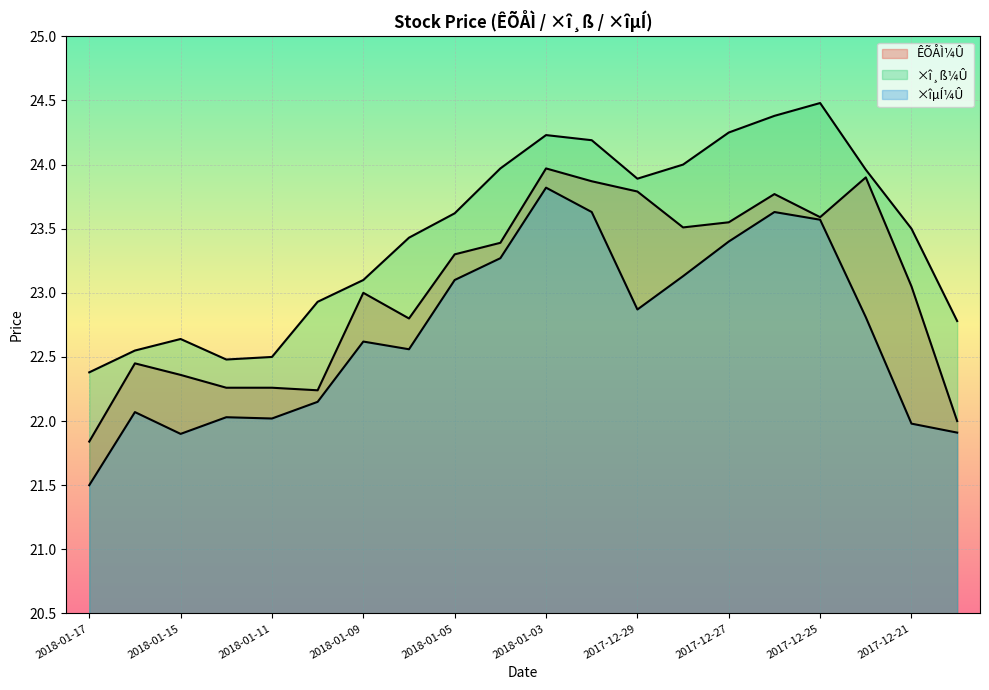

Rank the categories by ×îµÍ¼Û value from lowest to highest.

2018-01-17, 2018-01-15, 2017-12-20, 2017-12-21, 2018-01-11, 2018-01-12, 2018-01-16, 2018-01-10, 2018-01-08, 2018-01-09, 2017-12-22, 2017-12-29, 2018-01-05, 2017-12-28, 2018-01-04, 2017-12-27, 2017-12-25, 2018-01-02, 2017-12-26, 2018-01-03